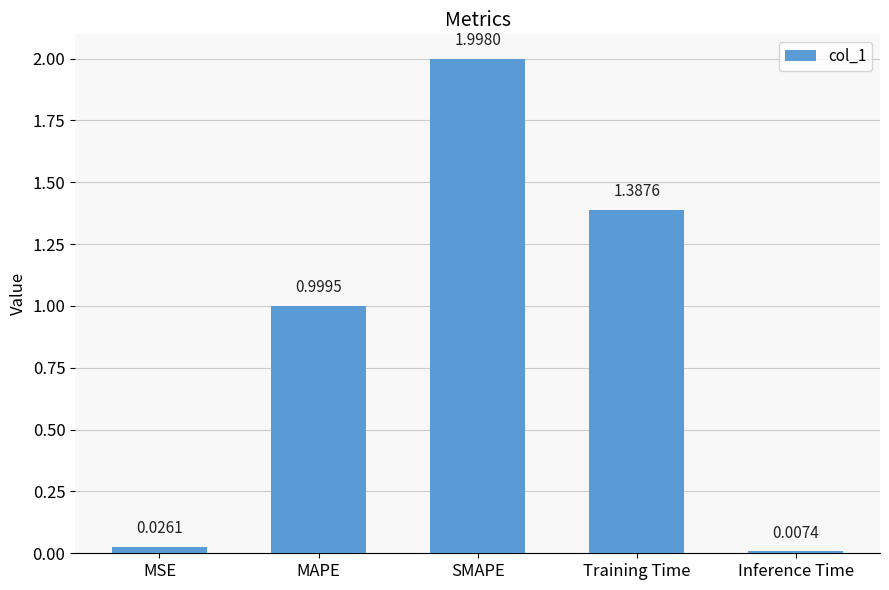

List the labels in order of value, largest first.

SMAPE, Training Time, MAPE, MSE, Inference Time